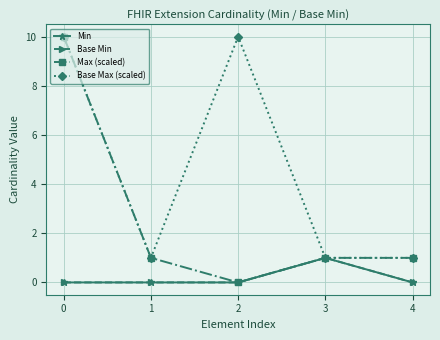

Is this an area chart (filled region under the line)?

No